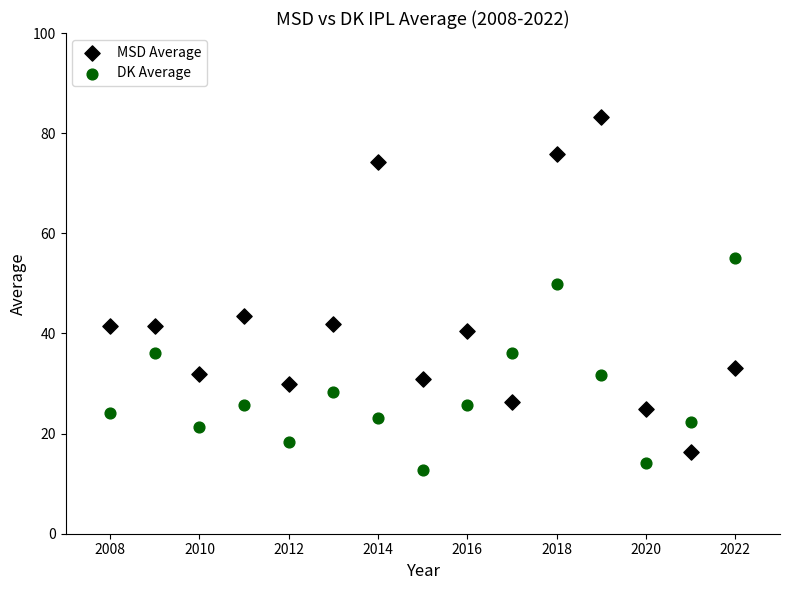

Which series has the largest Y range (max minus min)?

MSD Average